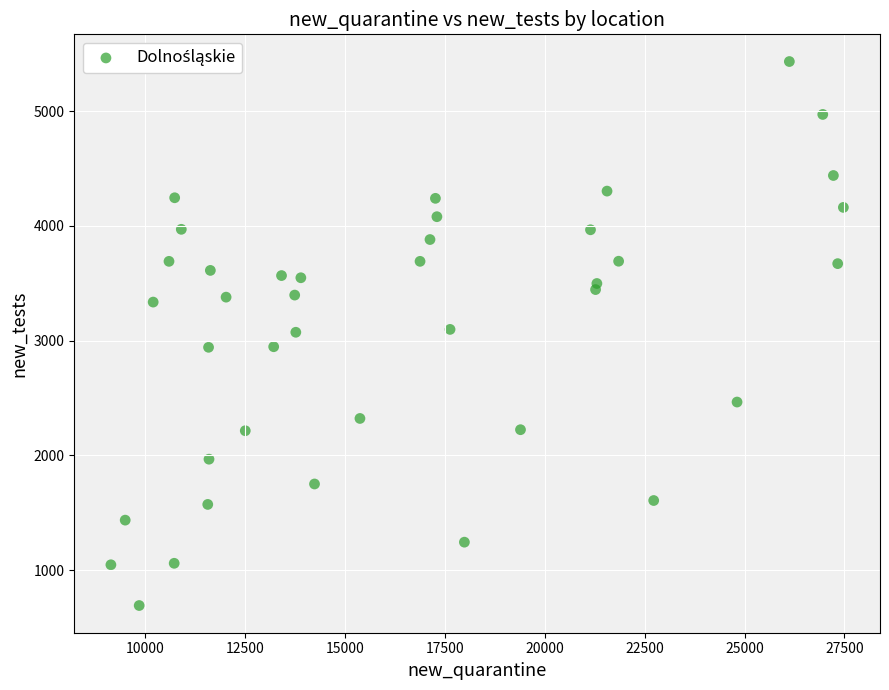

What is the range of X values (max minus min)?

18332